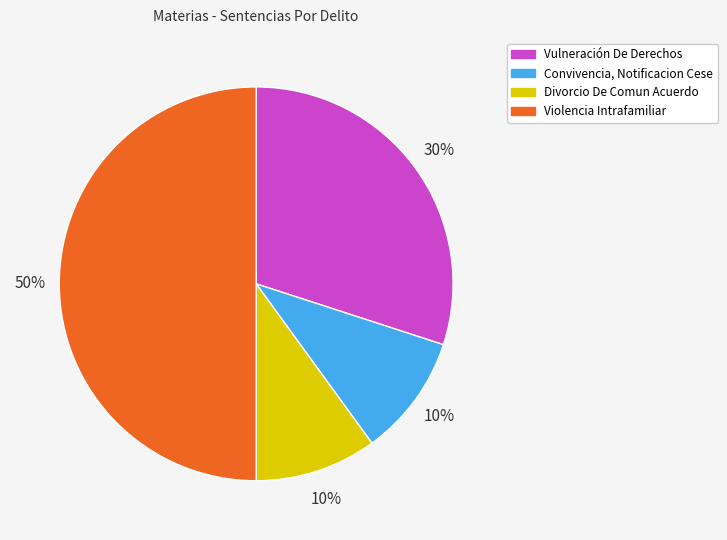

What is the largest slice in the pie chart?

Violencia Intrafamiliar